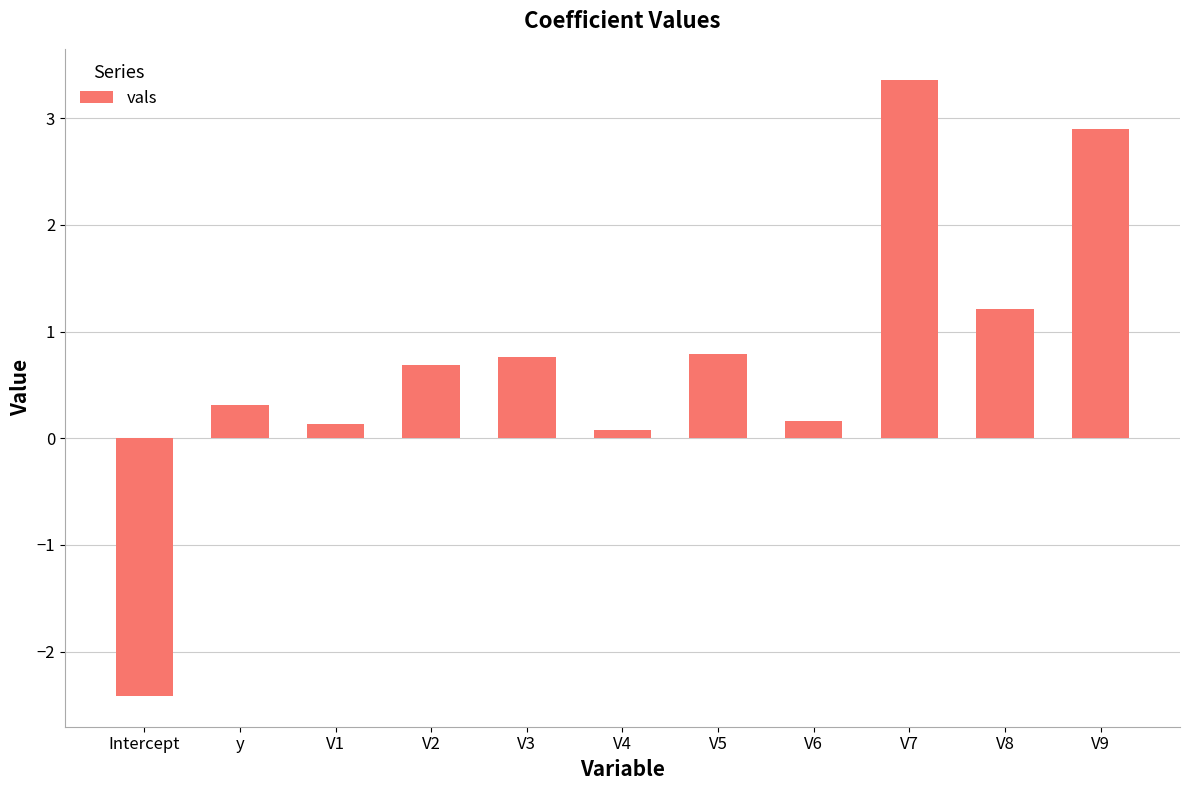

What is the minimum value shown in the chart?

-2.4